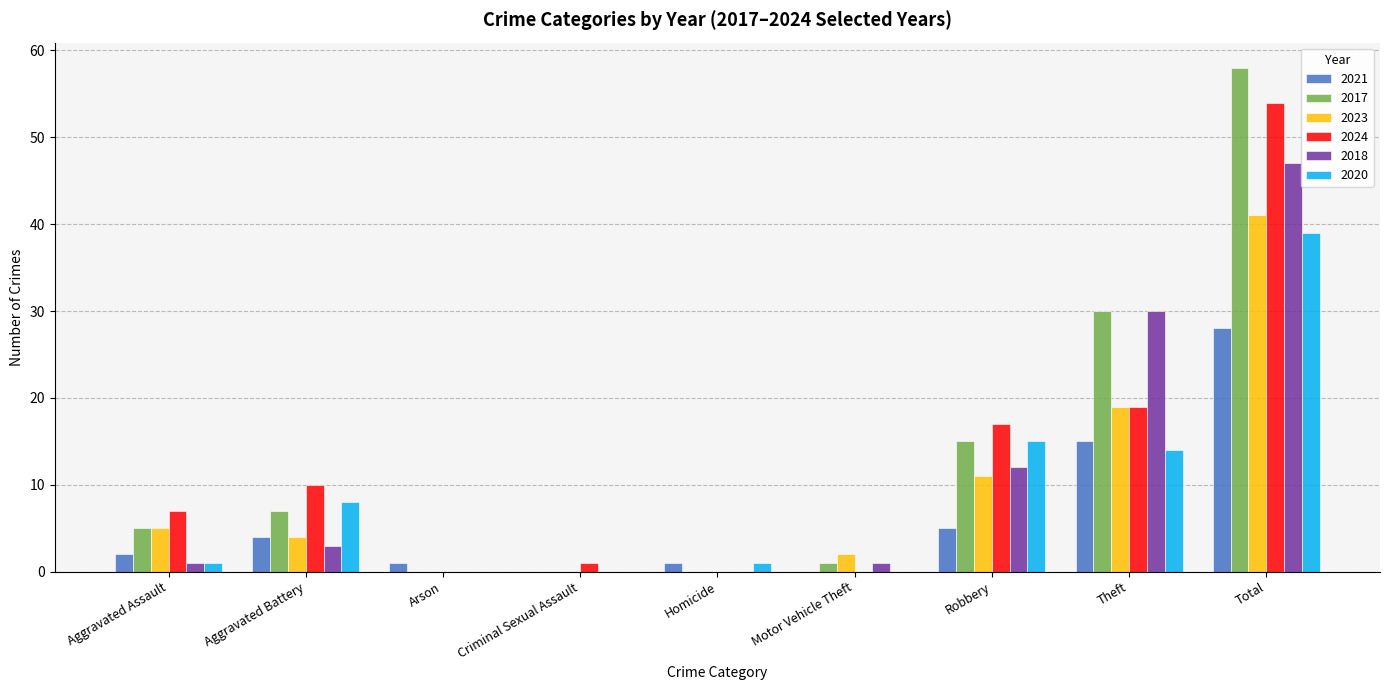

How many categories are shown in the chart?

9